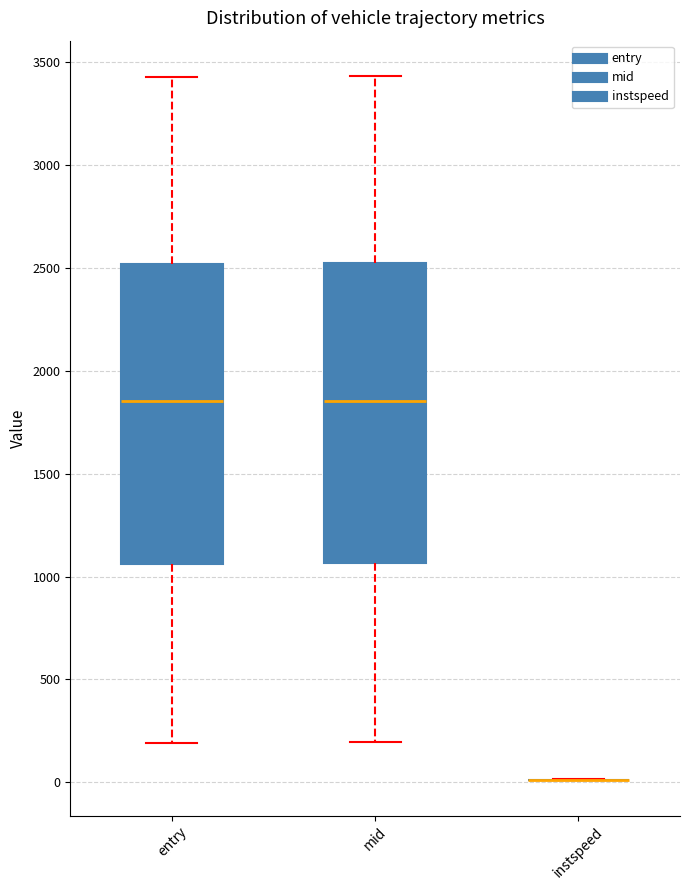

Reading left to right, transcribe this box plot: for each box, give where its median line is, the range the box spans, and where its two whiskers end, as read against the y-axis. The values are not printed on the chart, so give them approximately, as read against the axis.

entry: median 1850, box 1050 to 2500, whiskers 200 to 3450
mid: median 1850, box 1050 to 2500, whiskers 200 to 3450
instspeed: box collapsed to a line at 0, whiskers 0 to 0